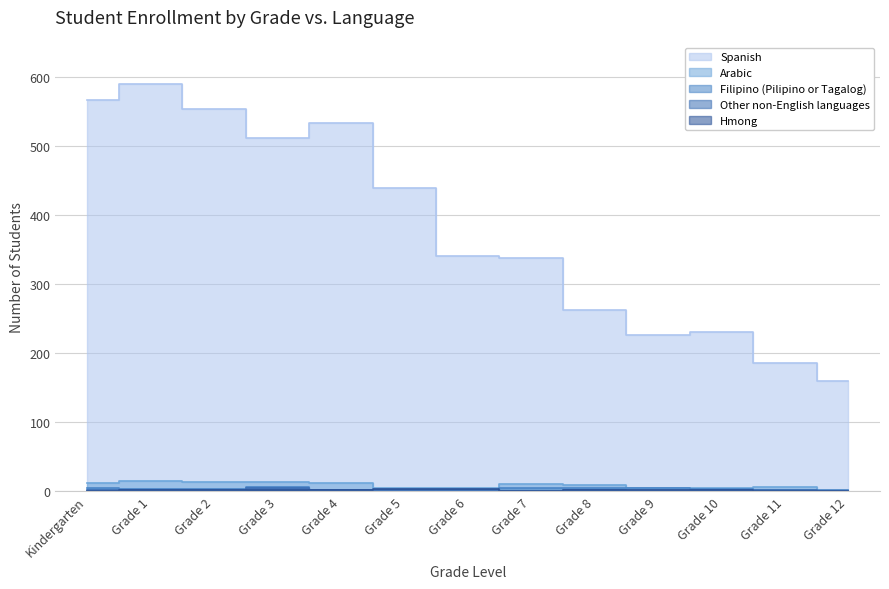

At which category does Arabic reach its first local peak?

Grade 1